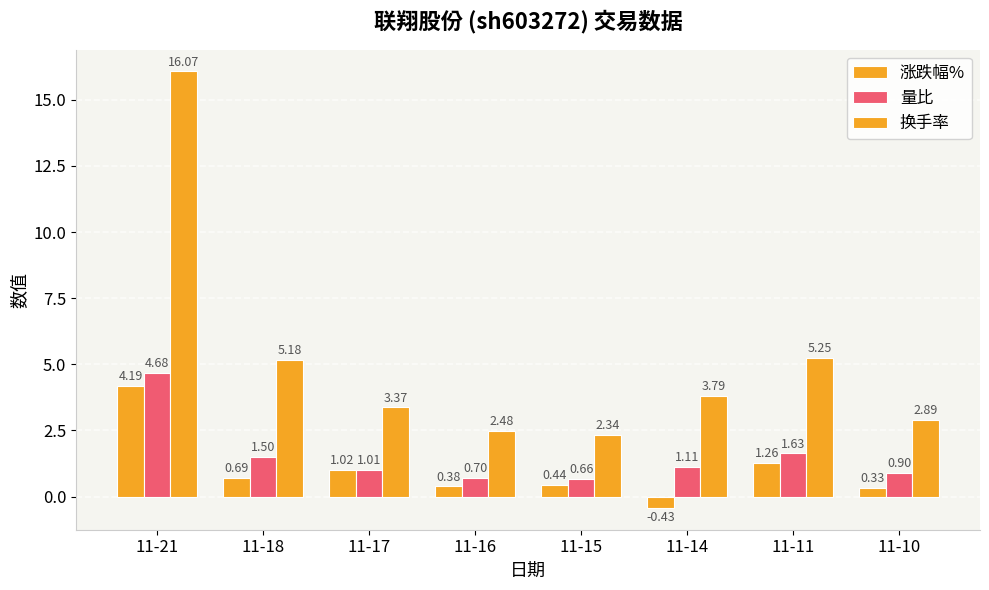

Reading left to right, what are all the values shown in this chart?

涨跌幅%: 11-21=4.2	11-18=0.7	11-17=1.0	11-16=0.4	11-15=0.4	11-14=-0.4	11-11=1.3	11-10=0.3
量比: 11-21=4.7	11-18=1.5	11-17=1.0	11-16=0.7	11-15=0.7	11-14=1.1	11-11=1.6	11-10=0.9
换手率: 11-21=16.1	11-18=5.2	11-17=3.4	11-16=2.5	11-15=2.3	11-14=3.8	11-11=5.2	11-10=2.9